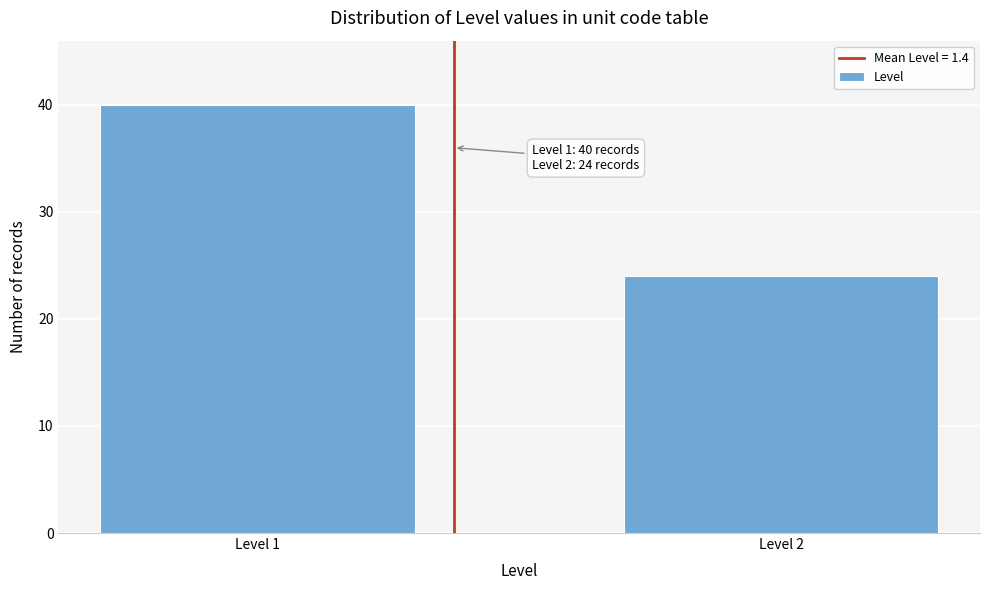

Reading right to left, extract all data points from this chart.

24	40